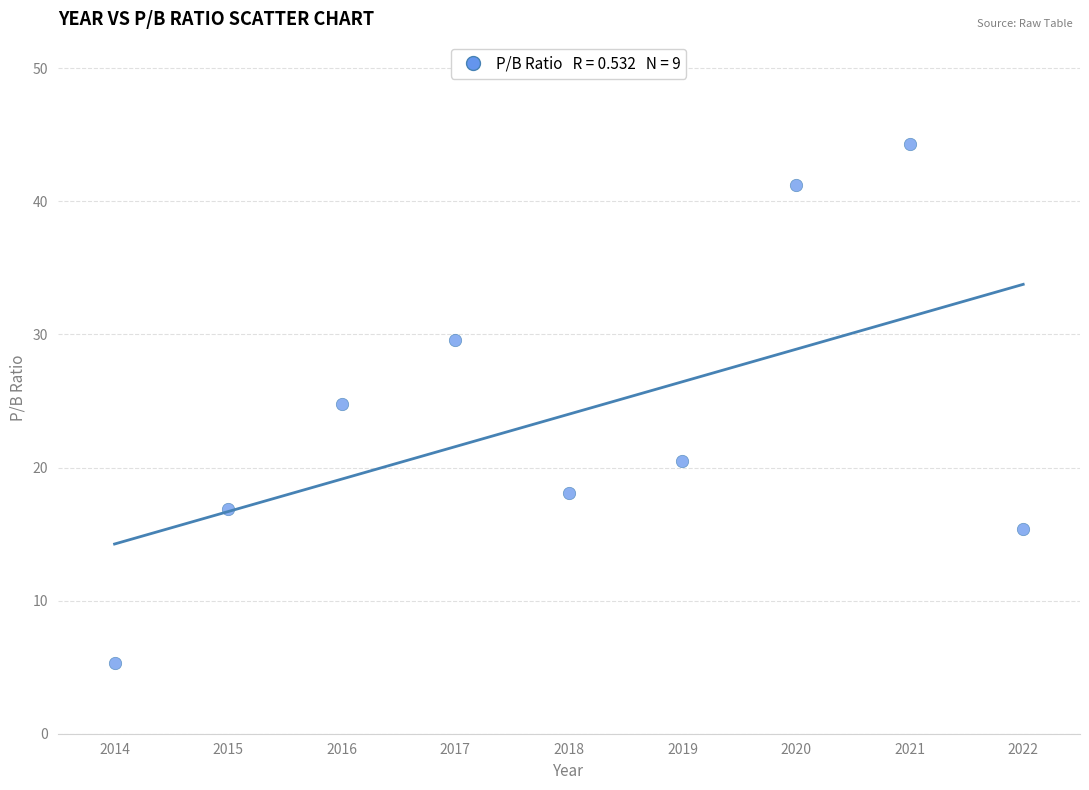

What is the average Y value?

24.0